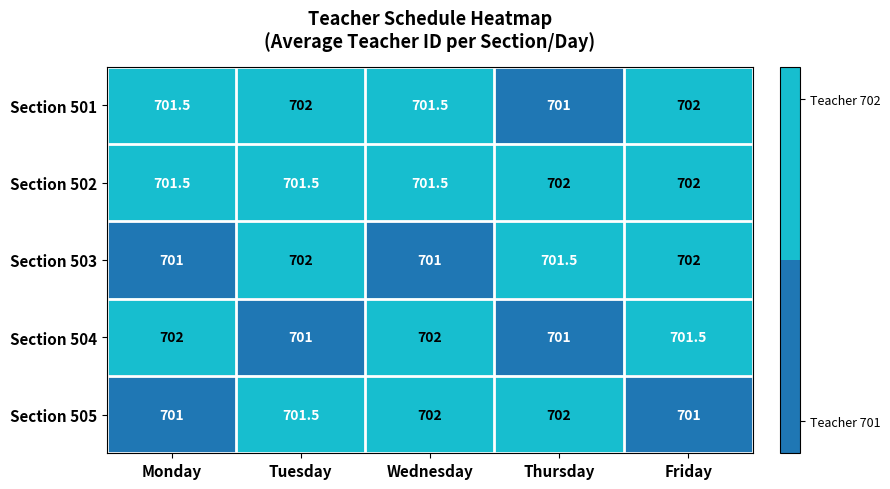

How many categories are shown in the chart?

5